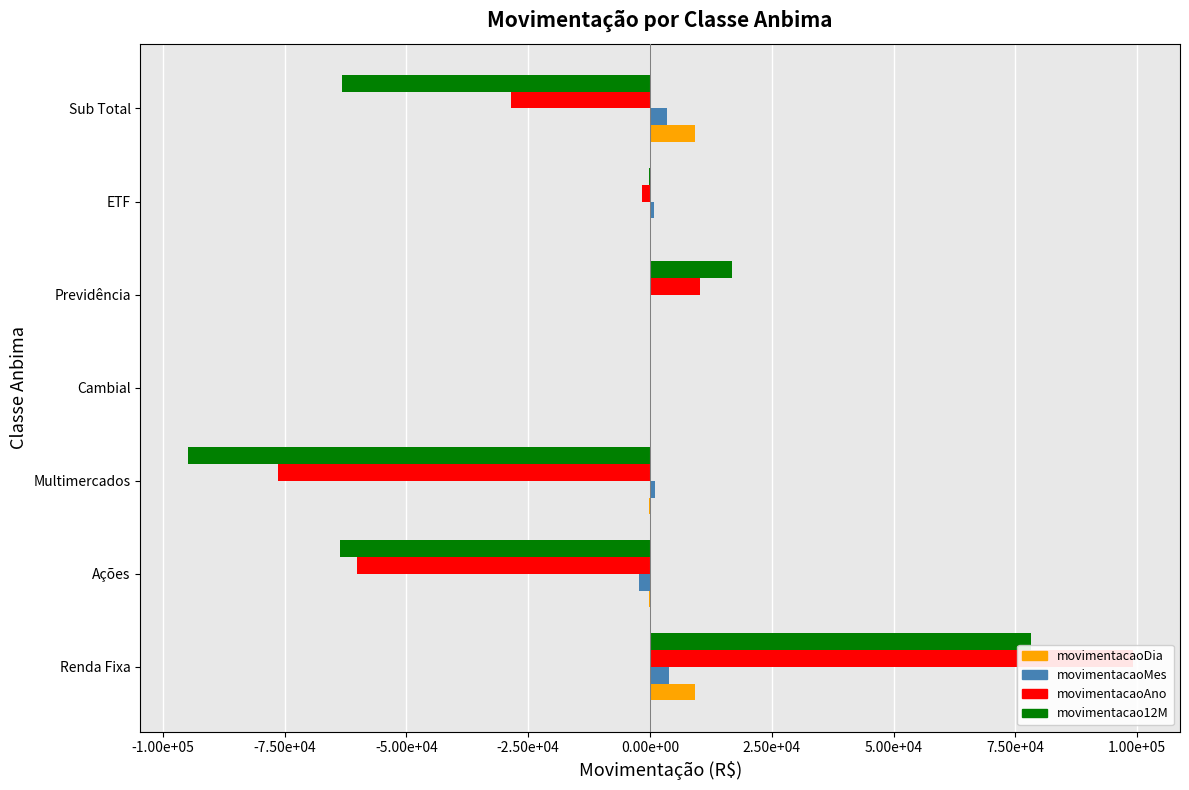

At ETF, list the series in order from smallest to largest.

movimentacaoAno, movimentacao12M, movimentacaoDia, movimentacaoMes